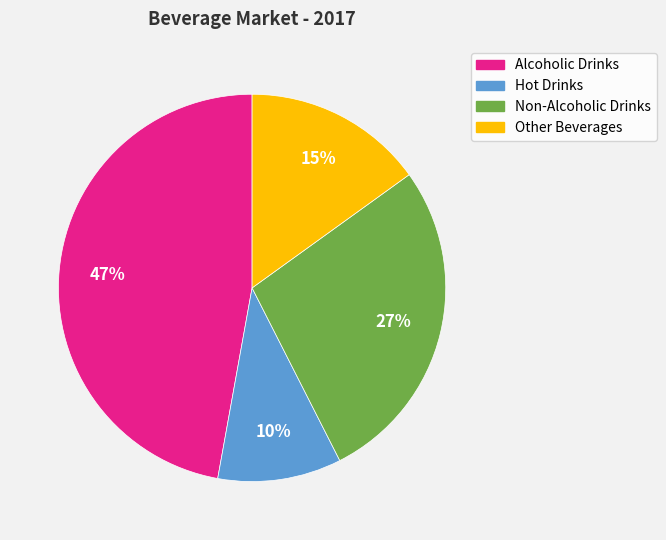

Between Alcoholic Drinks and Non-Alcoholic Drinks, which is larger?

Alcoholic Drinks